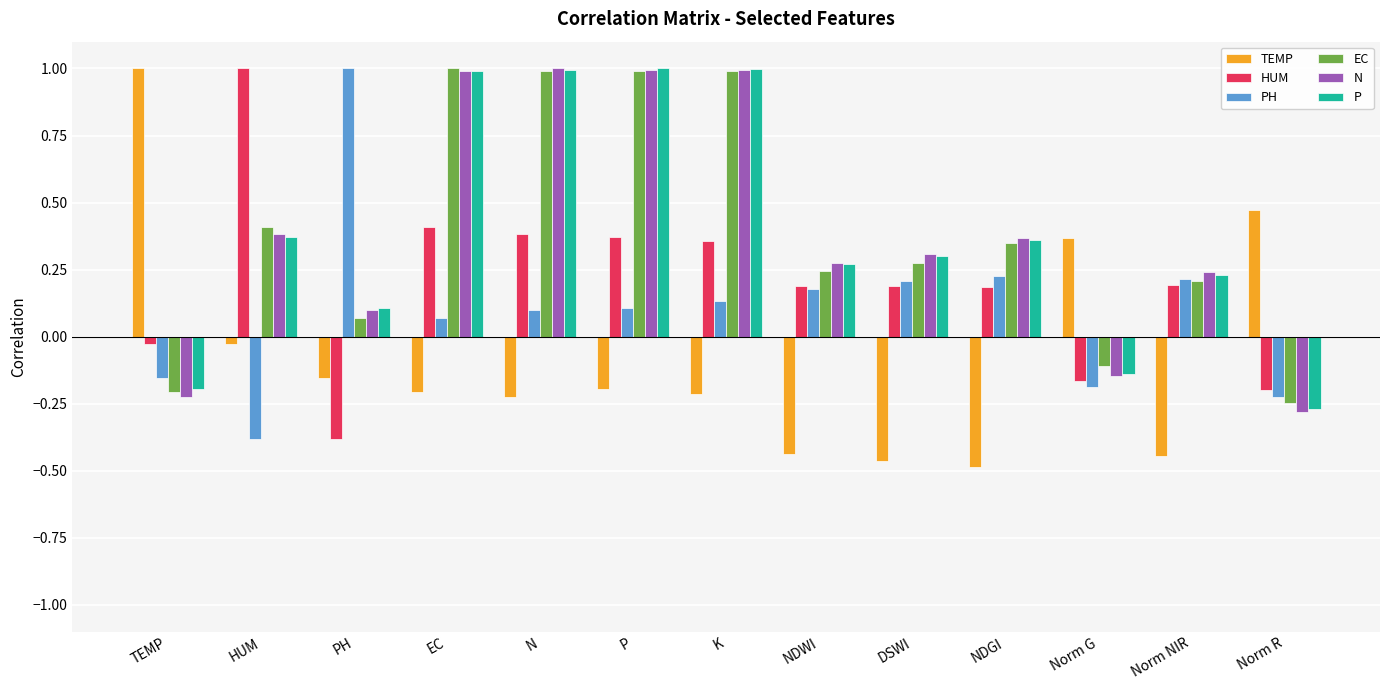

The value of P at K is 1.8. True or false?

False